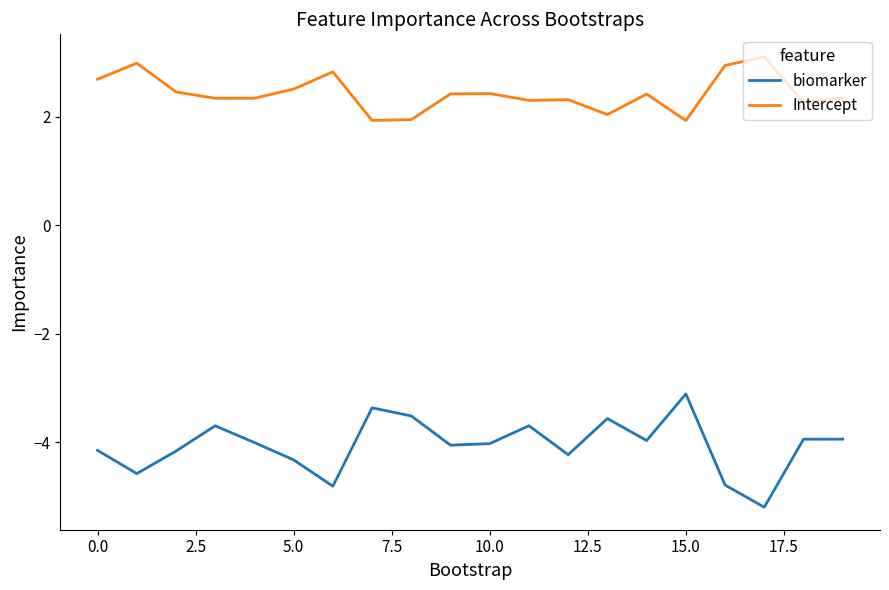

Which series has the largest range (max minus min)?

biomarker